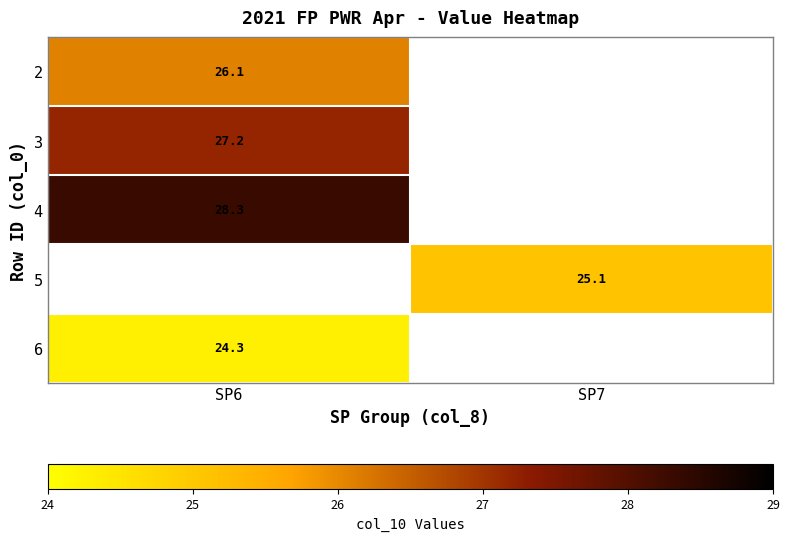

True or false: 3 has a value of 27.2 at SP6.

True